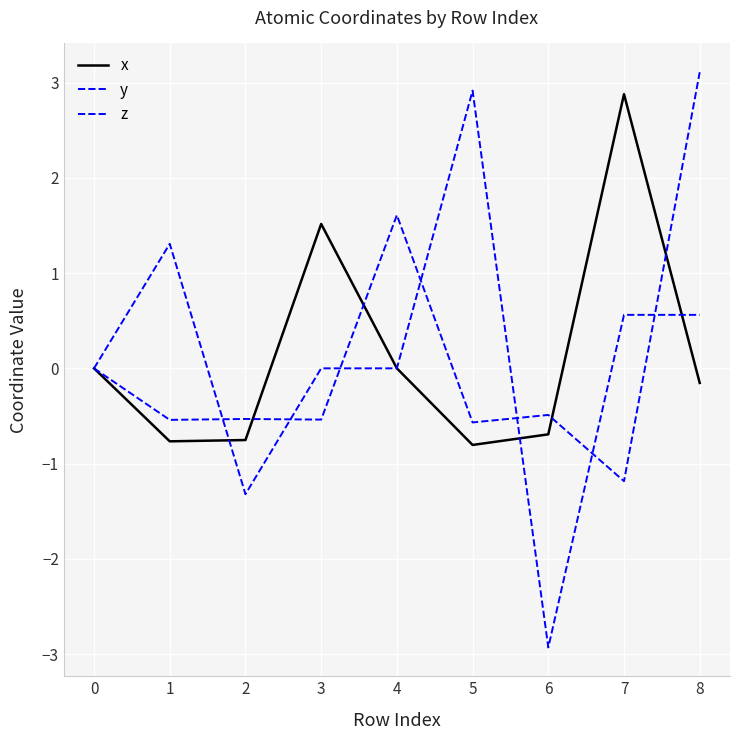

Is this an area chart (filled region under the line)?

No